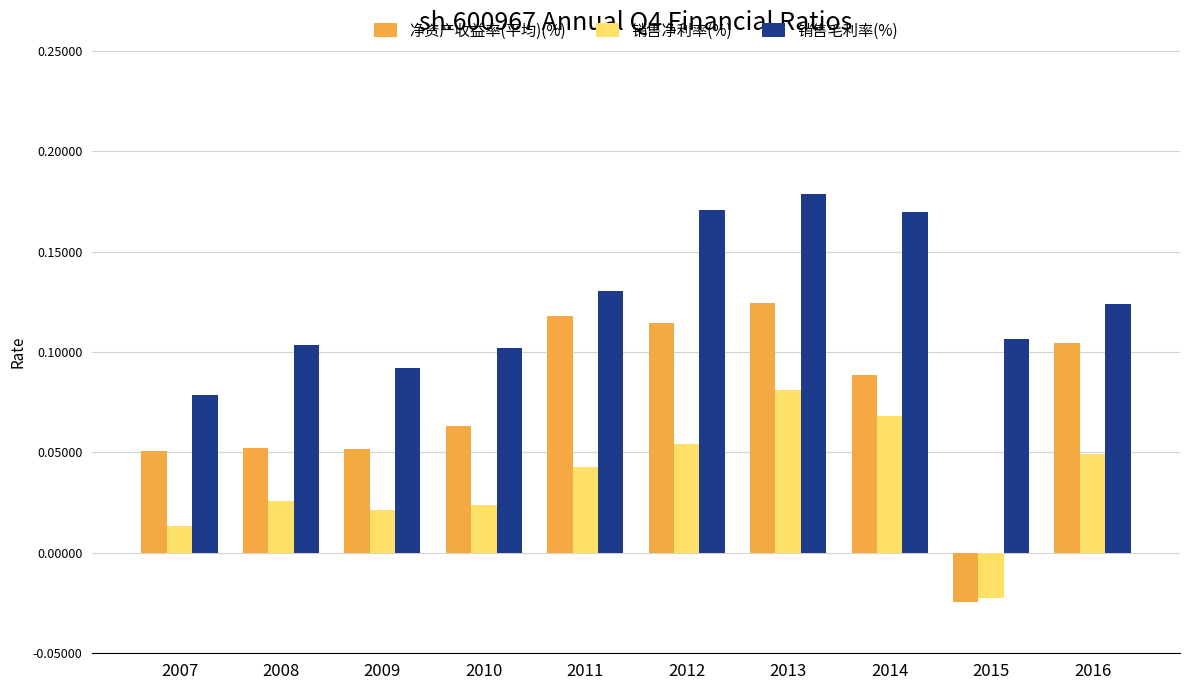

How many 净资产收益率(平均)(%) values are between 0 and 1?

9